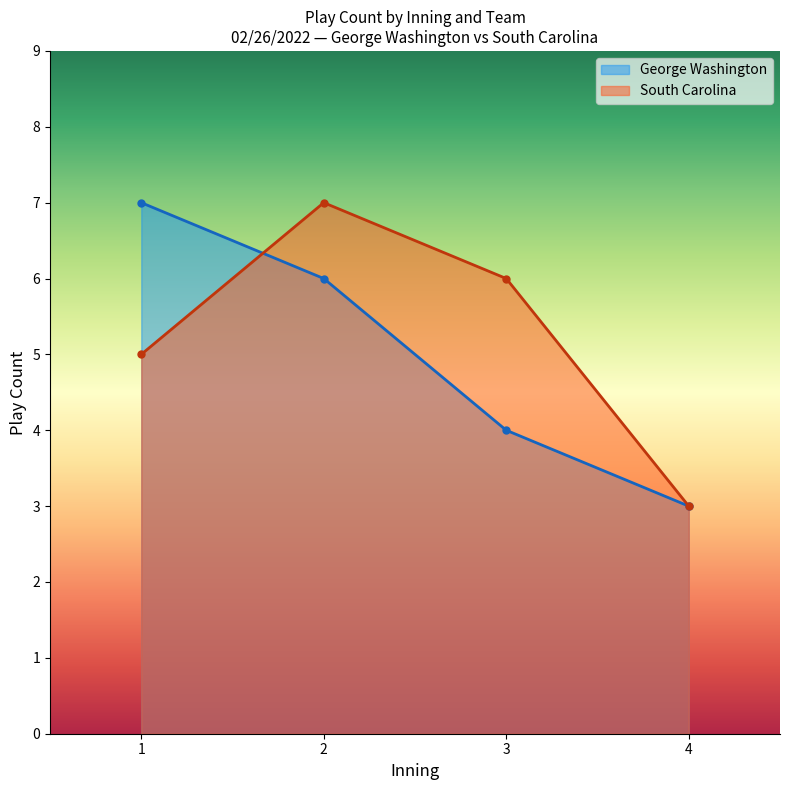

Reading right to left, transcribe all the data shown in this chart.

George Washington: 4=3	3=4	2=6	1=7
South Carolina: 4=3	3=6	2=7	1=5